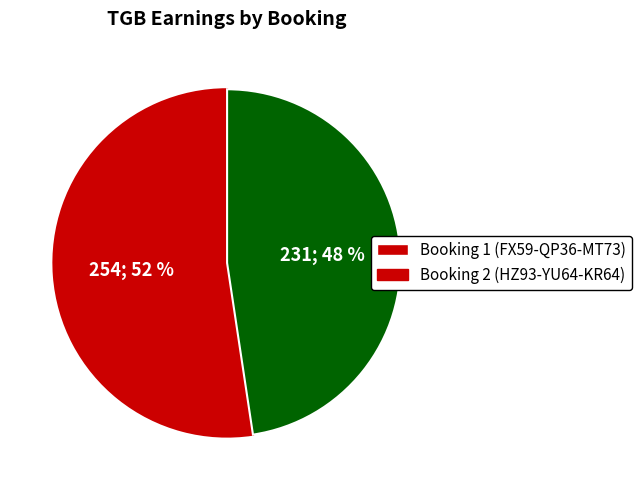

To the nearest percent, what is the combined percentage of Booking 1 (FX59-QP36-MT73) and Booking 2 (HZ93-YU64-KR64)?

100%